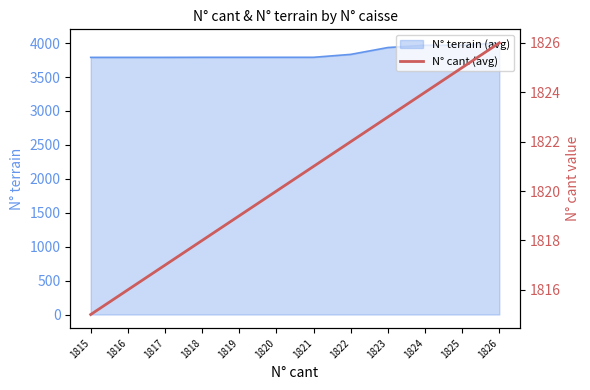

List the labels in order of value, largest first.

1826, 1825, 1824, 1823, 1822, 1821, 1820, 1819, 1818, 1817, 1816, 1815